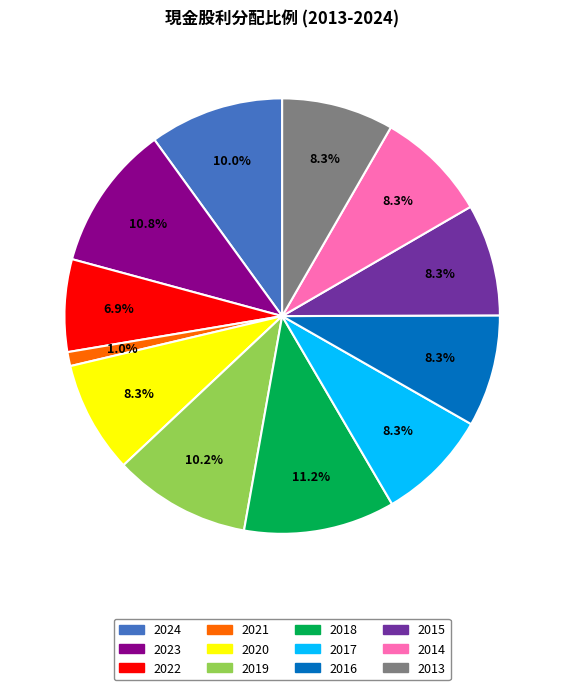

What is the smallest slice in the pie chart?

2021